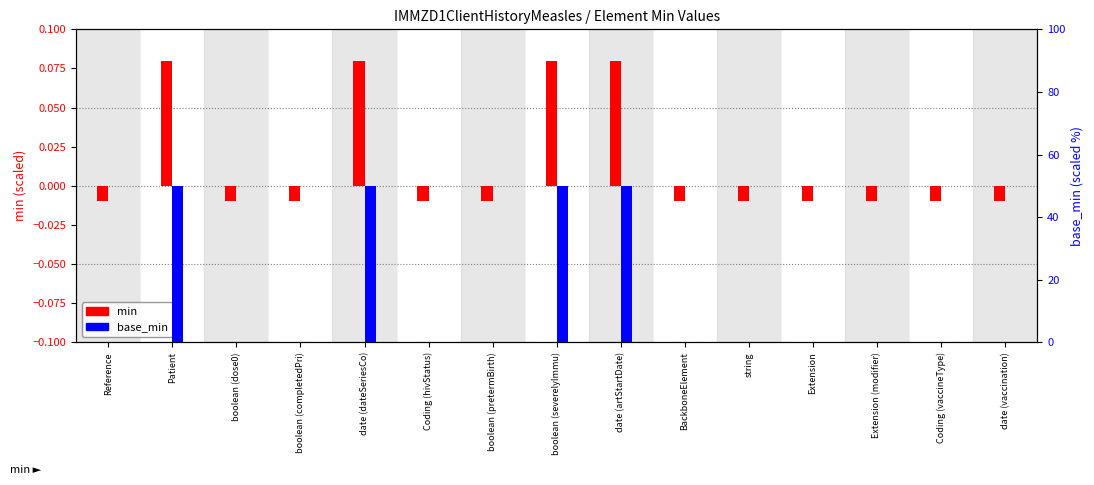

Does the chart contain stacked bars?

No